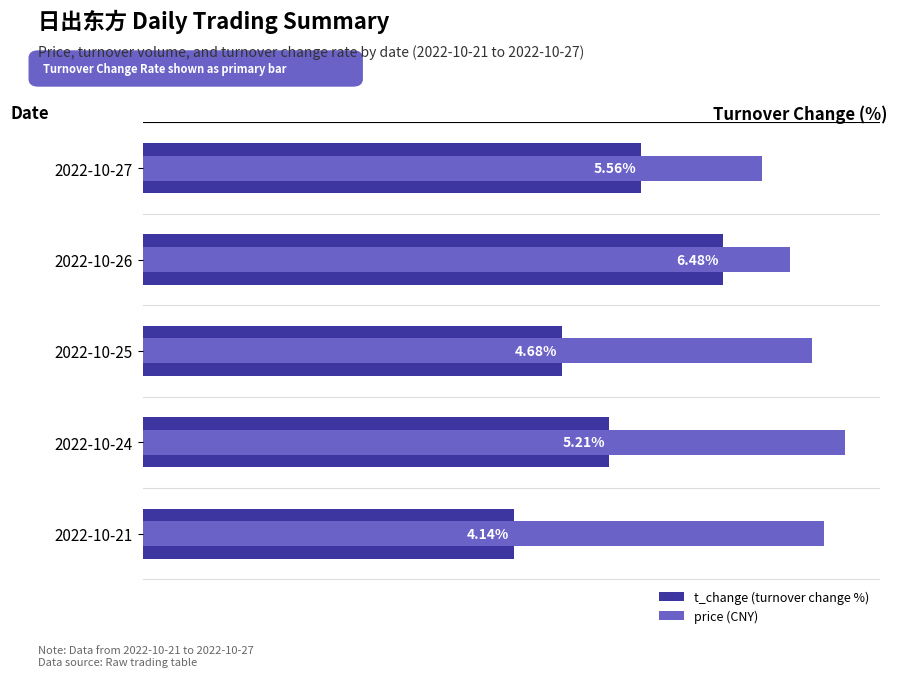

Rank the categories by price value from highest to lowest.

2022-10-24, 2022-10-21, 2022-10-25, 2022-10-26, 2022-10-27